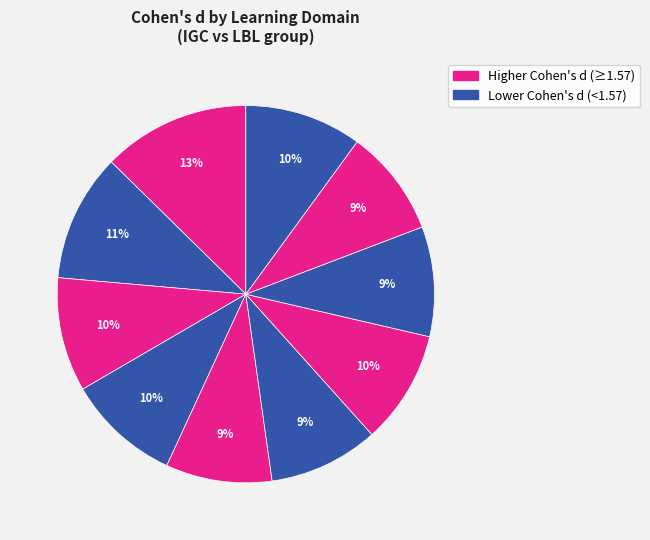

Count the number of slices in the pie.

10